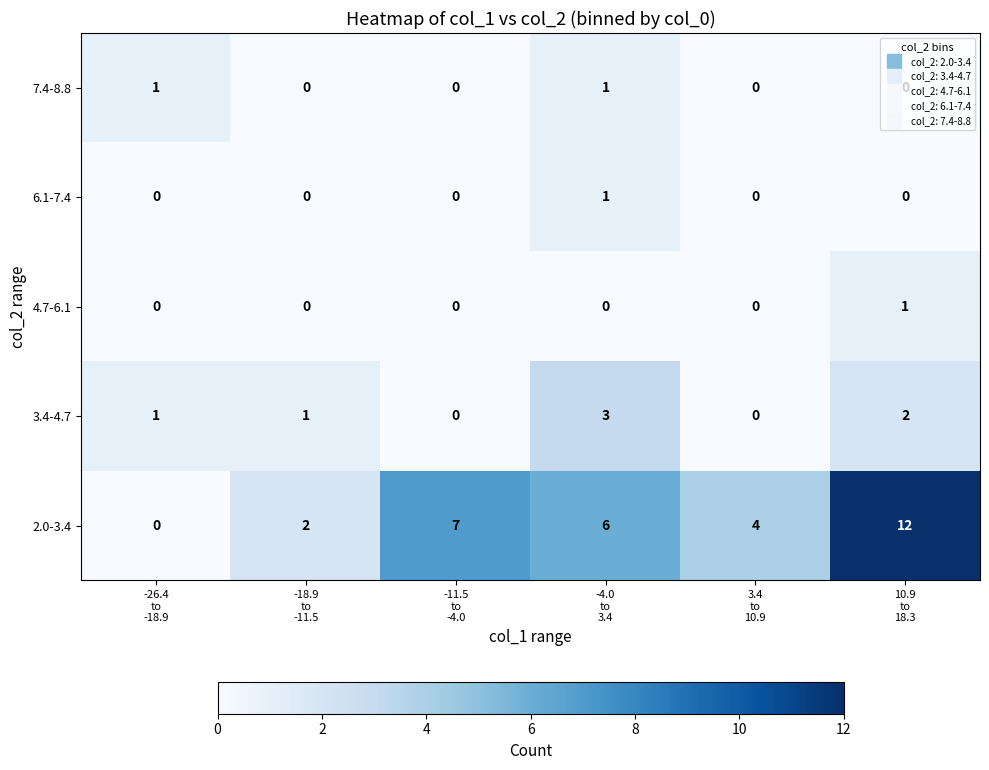

At which category is the sum across all series the highest?

10.9
to
18.3